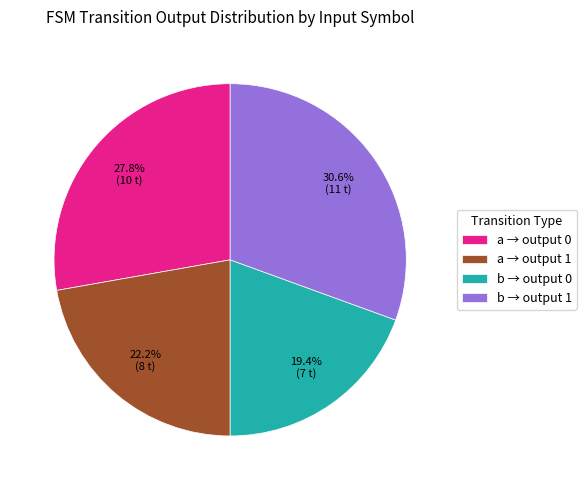

What is the smallest slice in the pie chart?

b → output 0